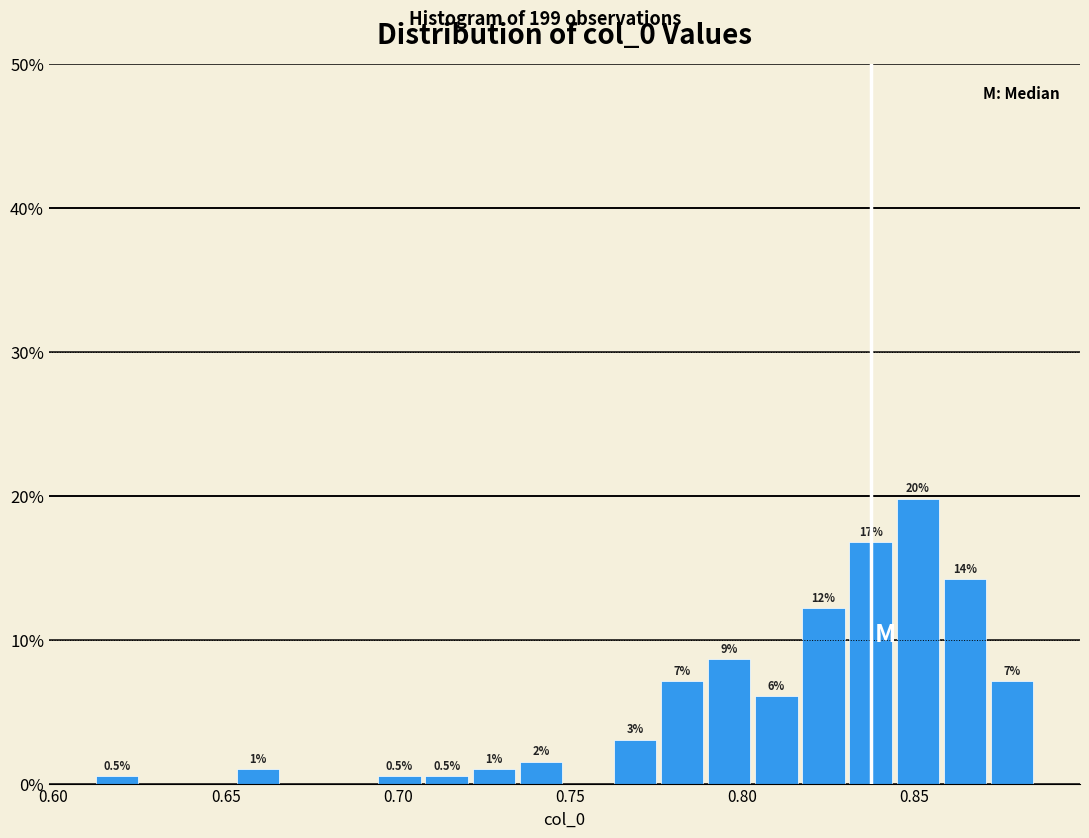

Around what value on the x-axis is the tallest bar? Give the approximate position of its centre, as read against the axis.

0.850